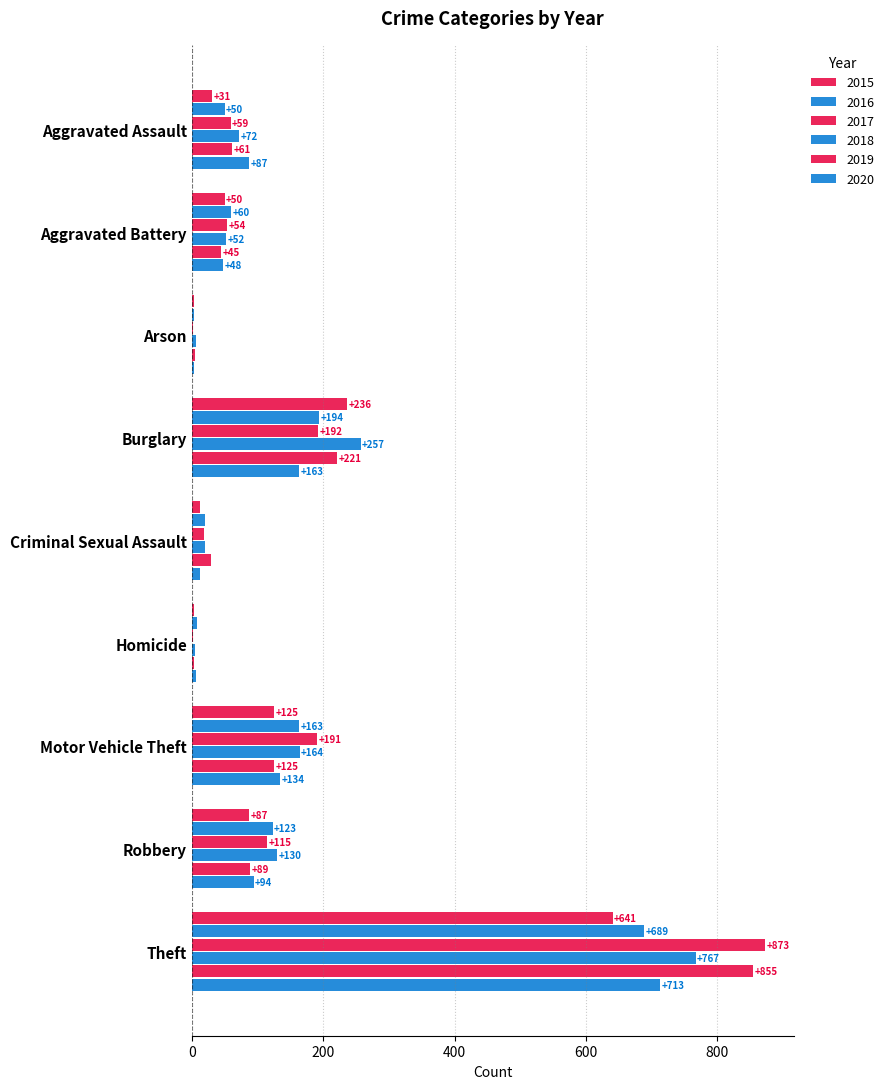

Rank the series at Aggravated Battery from lowest to highest value.

2019, 2020, 2015, 2018, 2017, 2016